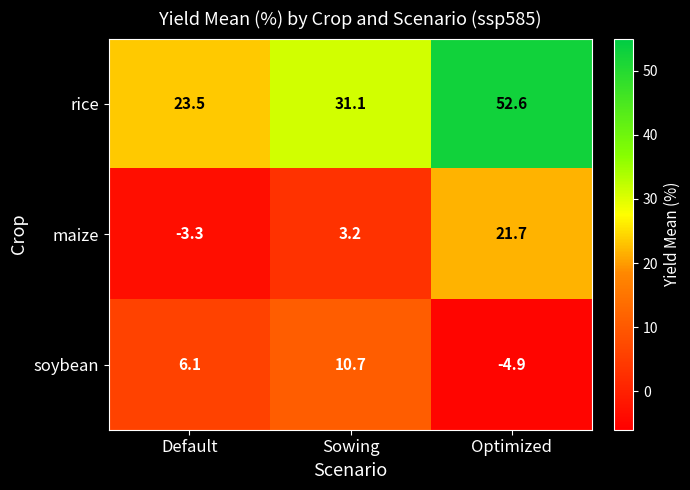

What is the difference between the maximum and minimum values in the rice series?

29.1